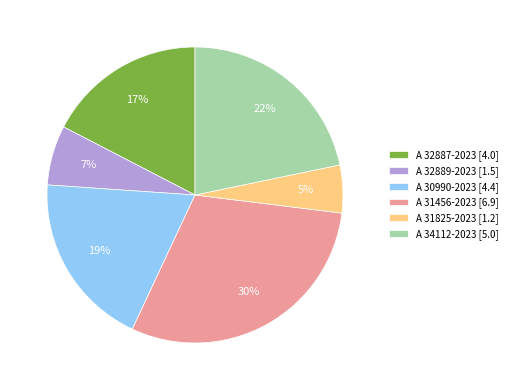

Which slice is the largest?

A 31456-2023